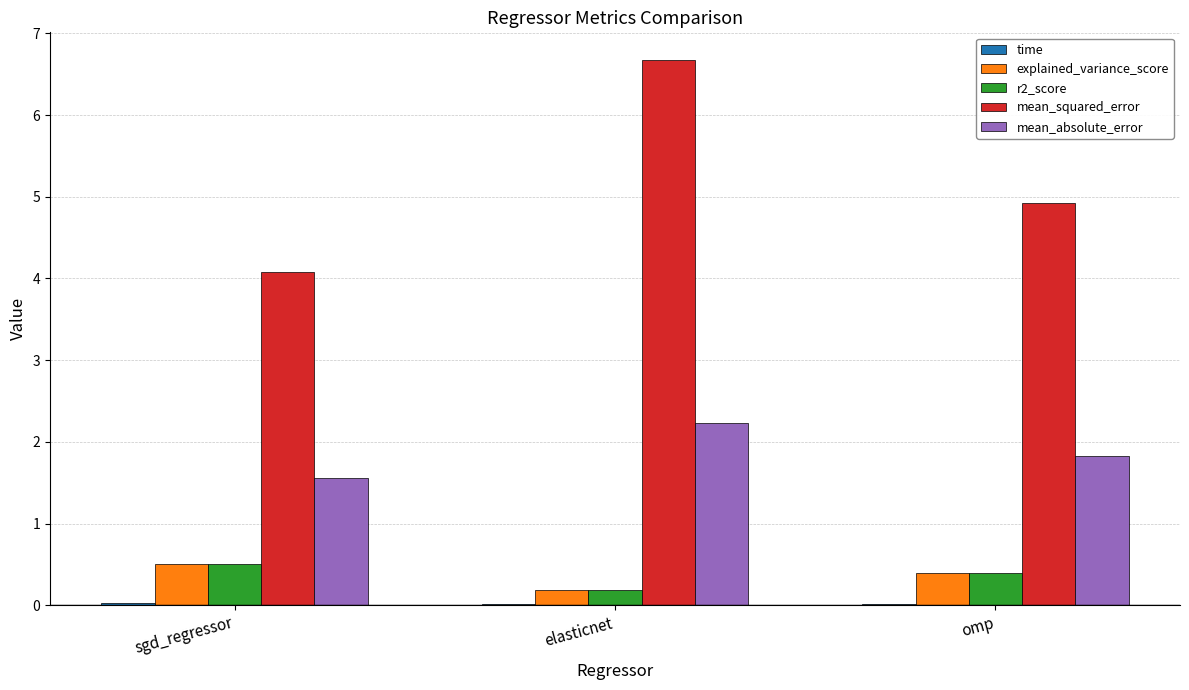

Is it true that r2_score equals 0.4 at omp?

True